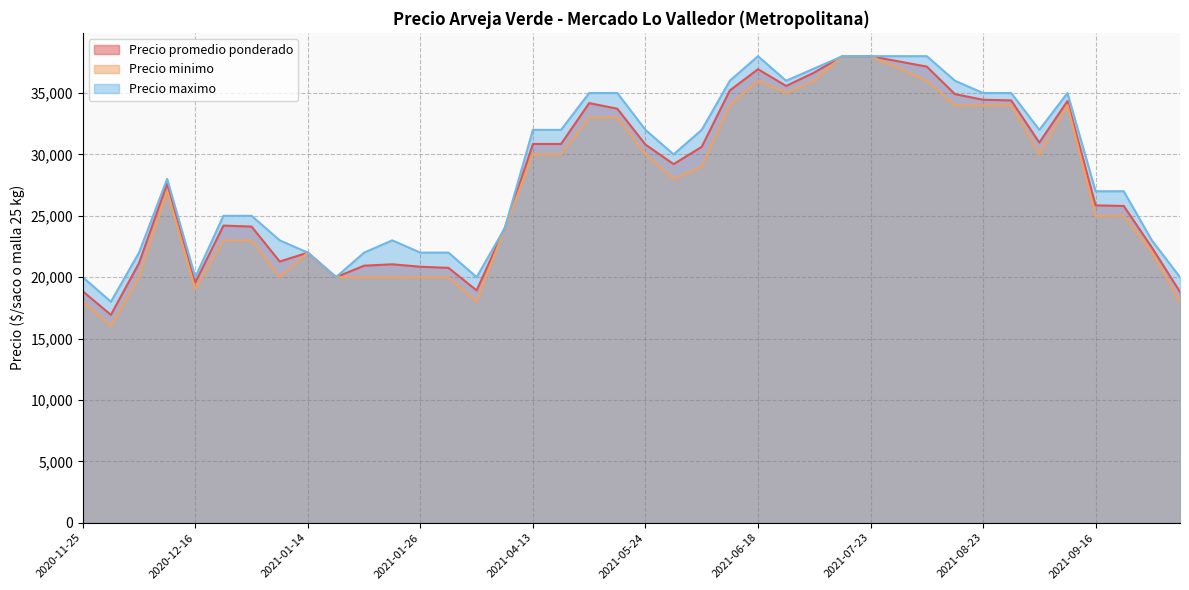

What is the difference between the Precio minimo values at 2021-04-27 and 2021-02-12?

13000